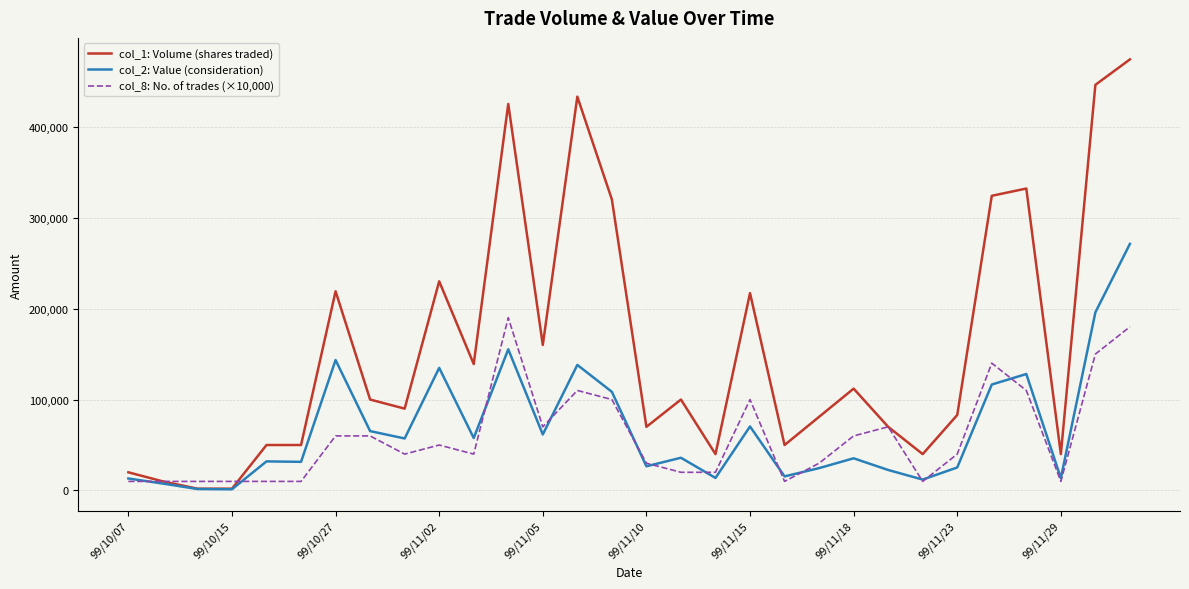

Which series has the largest total across all categories?

col_1: Volume (shares traded)